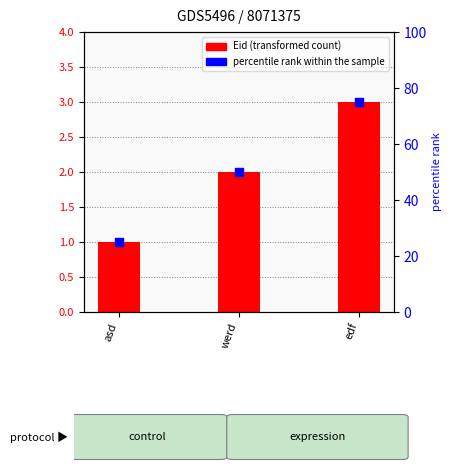

What is the ratio of the value at asd to the value at werd?

0.5